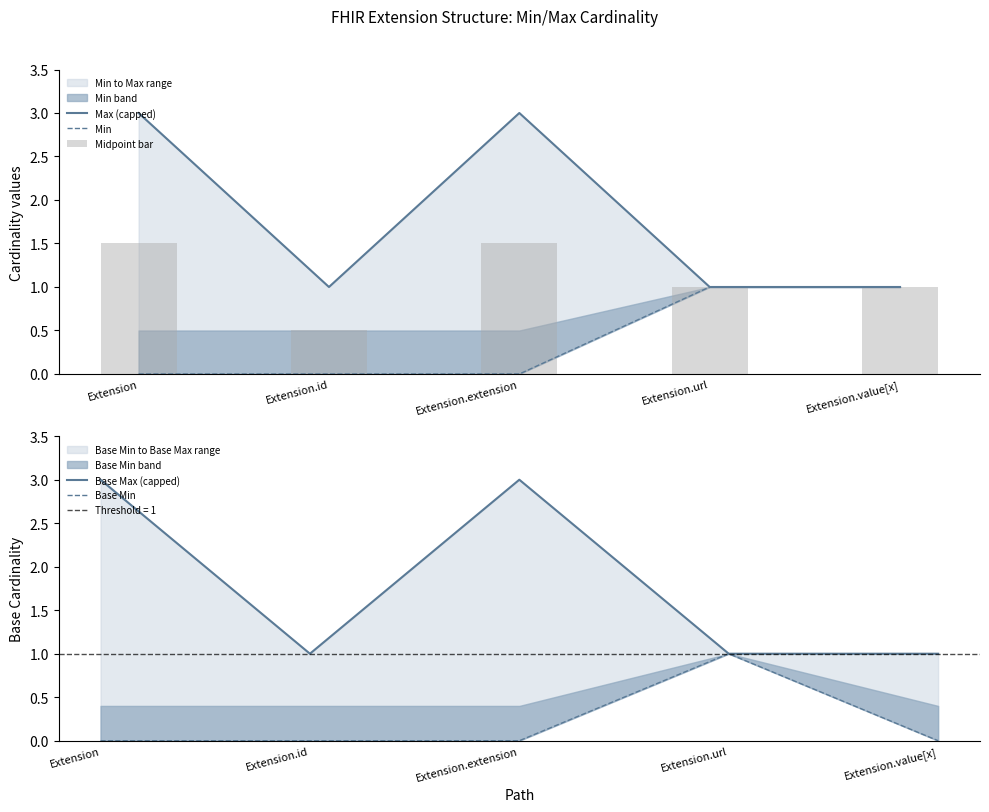

What is the total value across all series at Extension.extension?

7.5